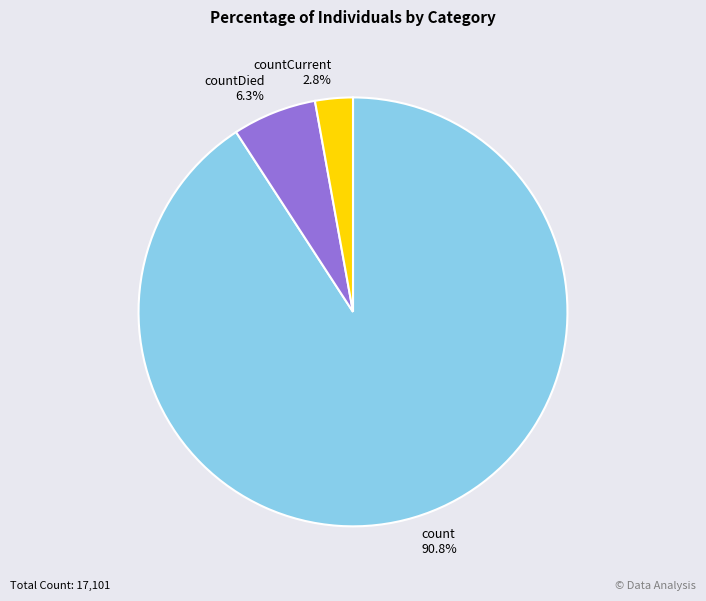

Count the number of slices in the pie.

3